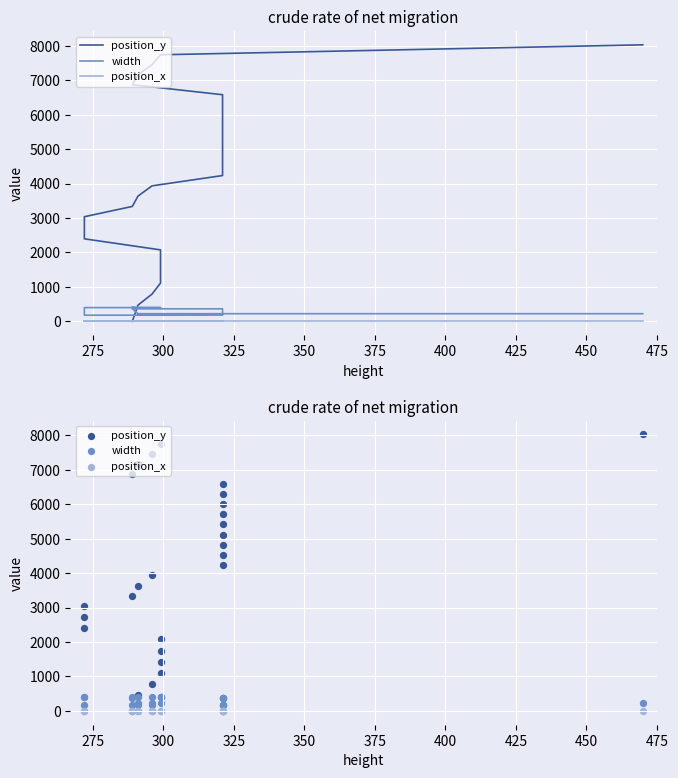

Which series has the largest total across all categories?

position_y